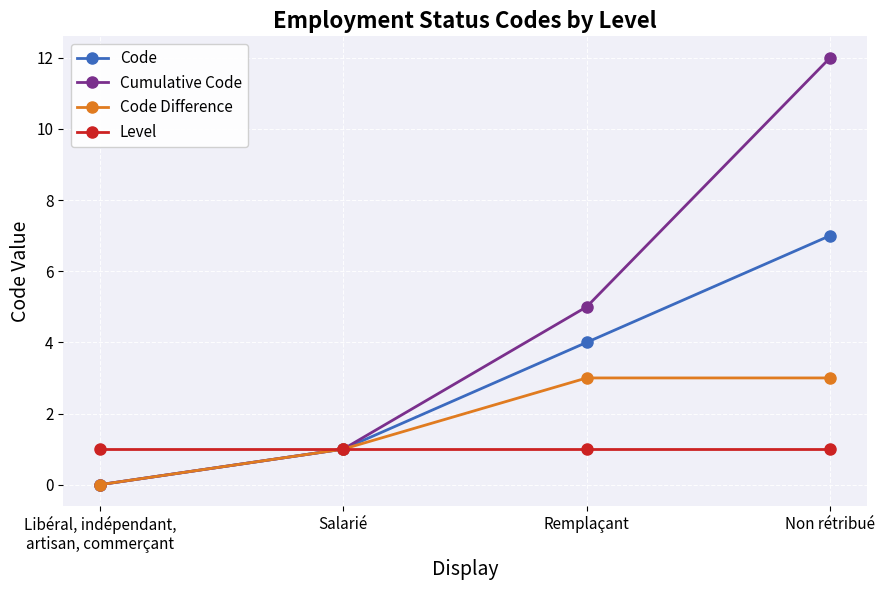

True or false: Code has more than 1 interior local peaks.

False